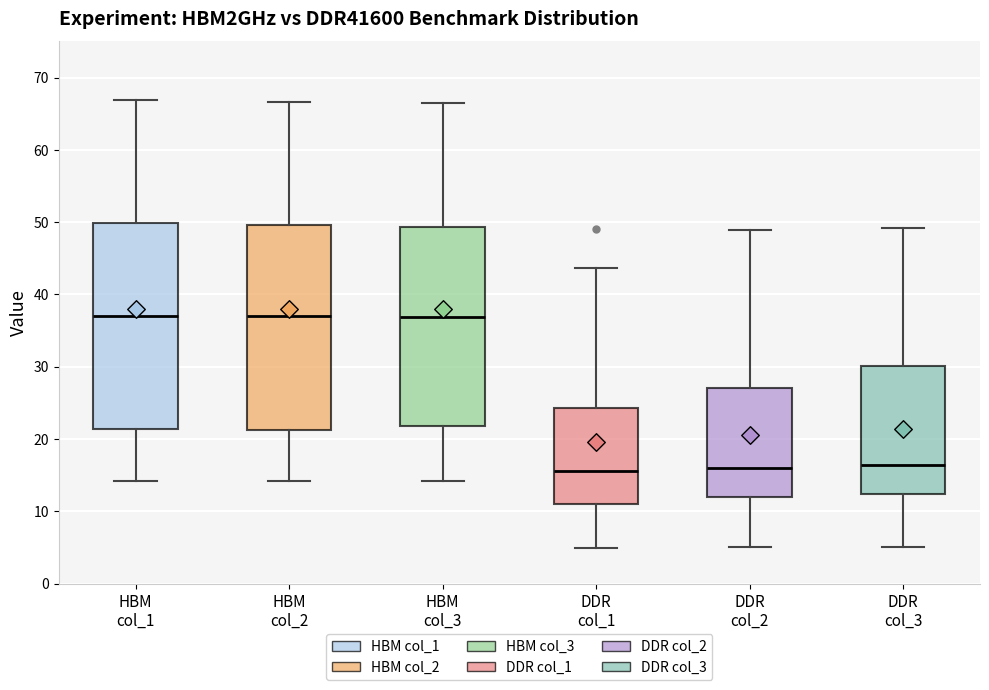

Reading left to right, read every box against the y-axis: the position of its median line, the range the box covers, and the ends of its whiskers. The values are not printed on the chart, so give them approximately, as read against the axis.

HBM col_1: median 37, box 21 to 50, whiskers 14 to 67
HBM col_2: median 37, box 21 to 50, whiskers 14 to 67
HBM col_3: median 37, box 22 to 49, whiskers 14 to 66
DDR col_1: median 16, box 11 to 24, whiskers 5 to 44
DDR col_2: median 16, box 12 to 27, whiskers 5 to 49
DDR col_3: median 16, box 12 to 30, whiskers 5 to 49